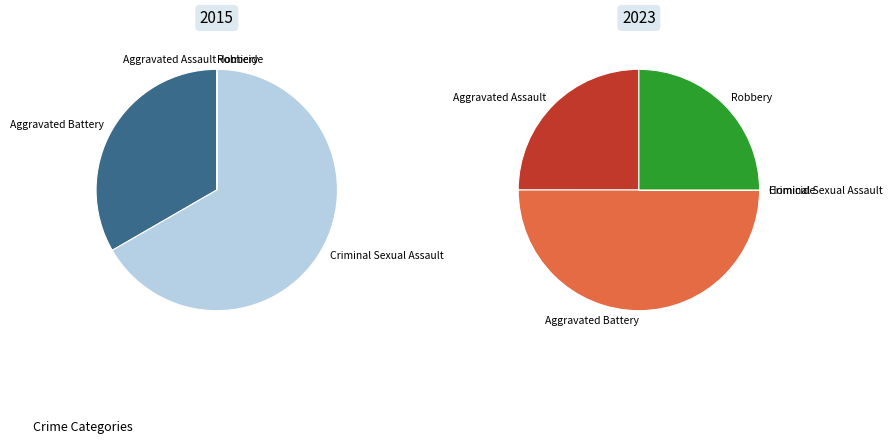

How many segments does this pie chart have?

5